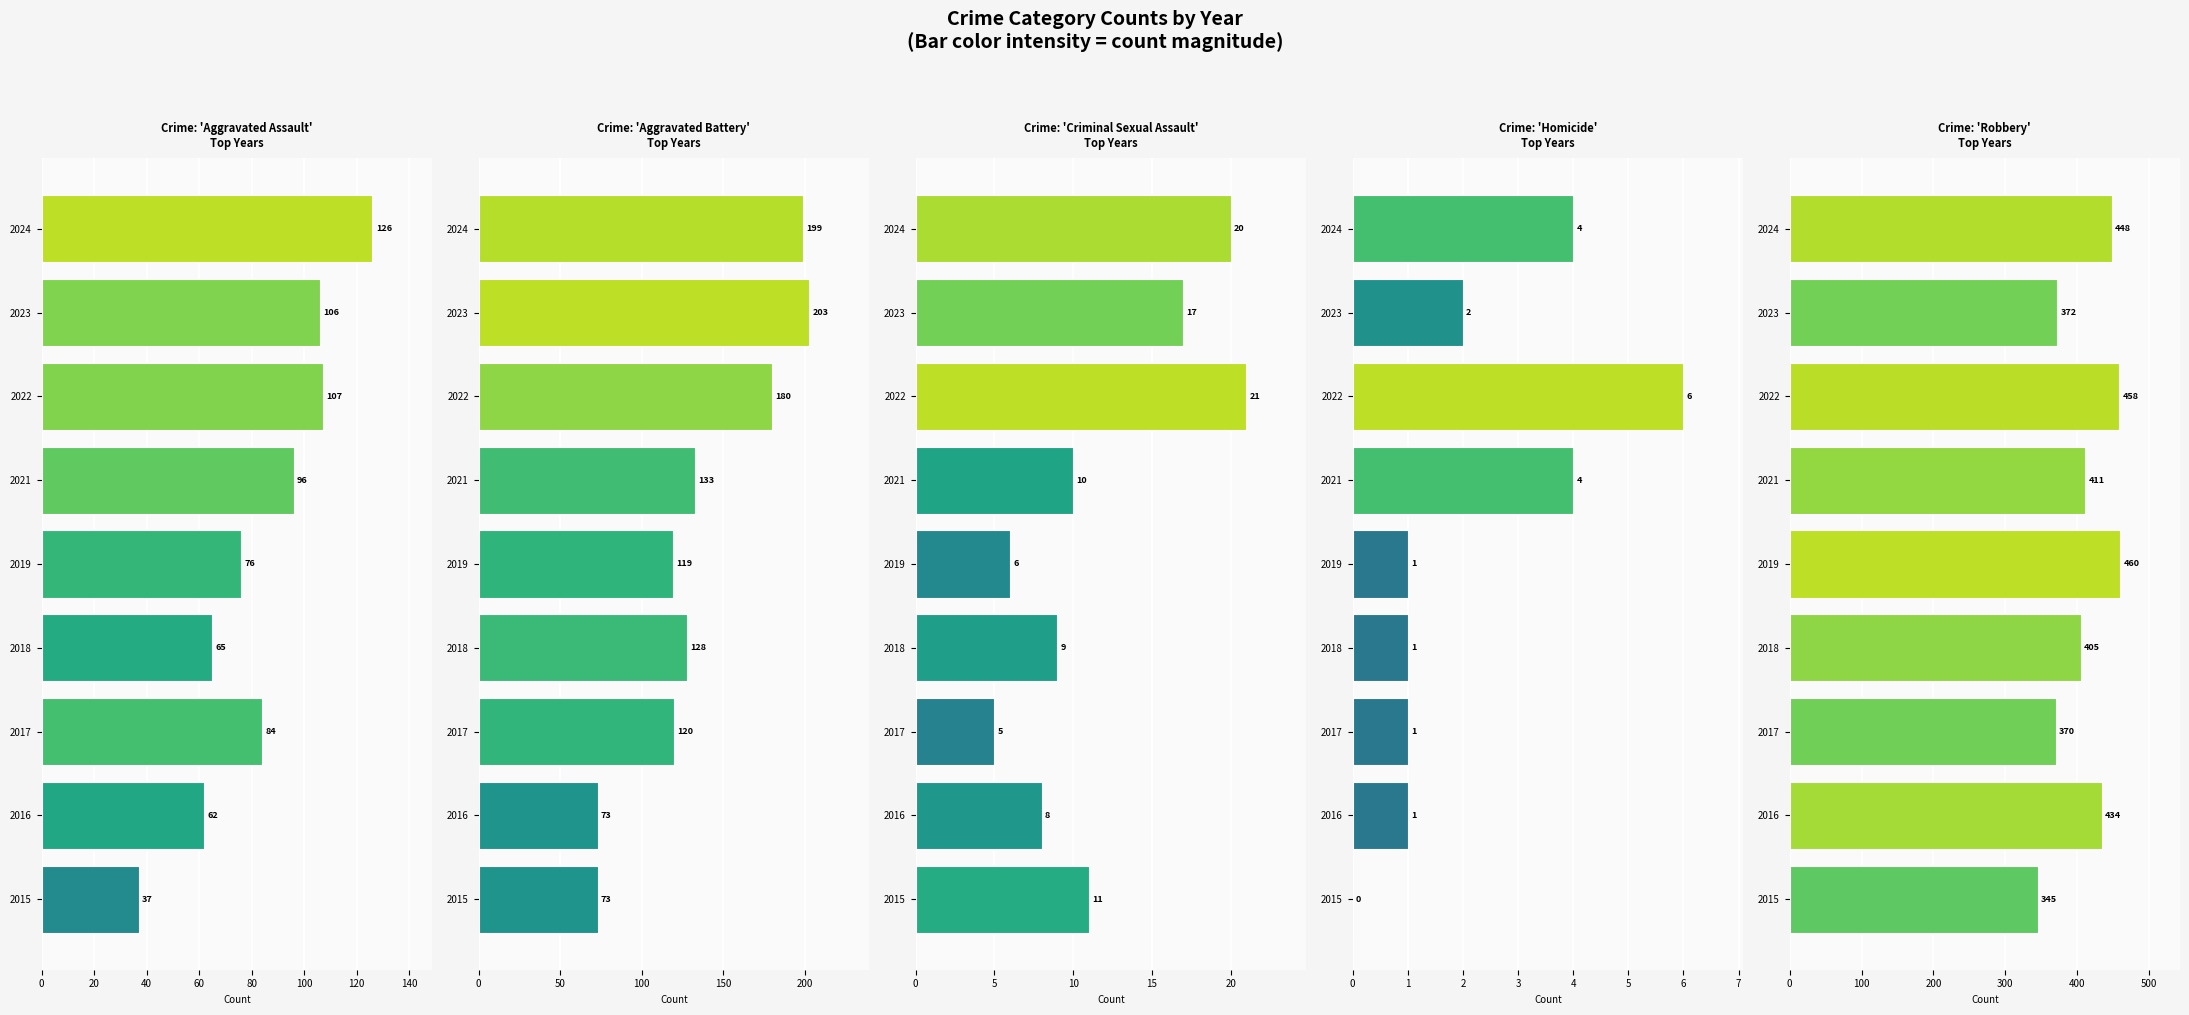

Read the Robbery value at 2015, to the nearest 50.

350